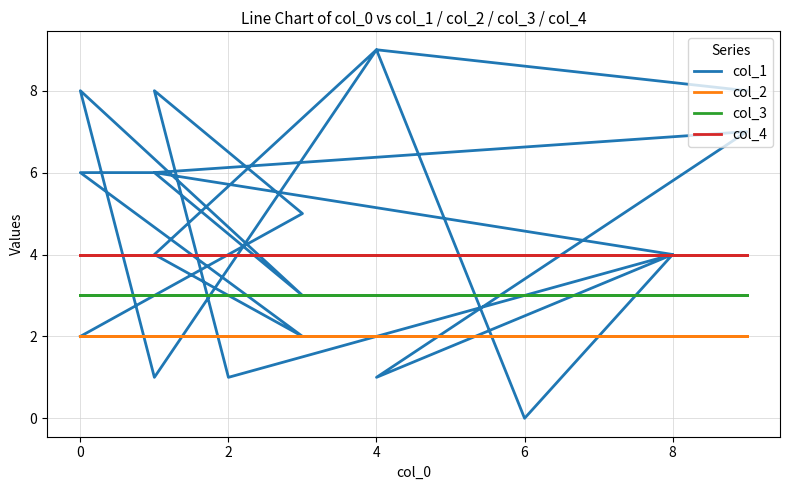

After their last crossing, which series has the higher values: col_2 or col_1?

col_1